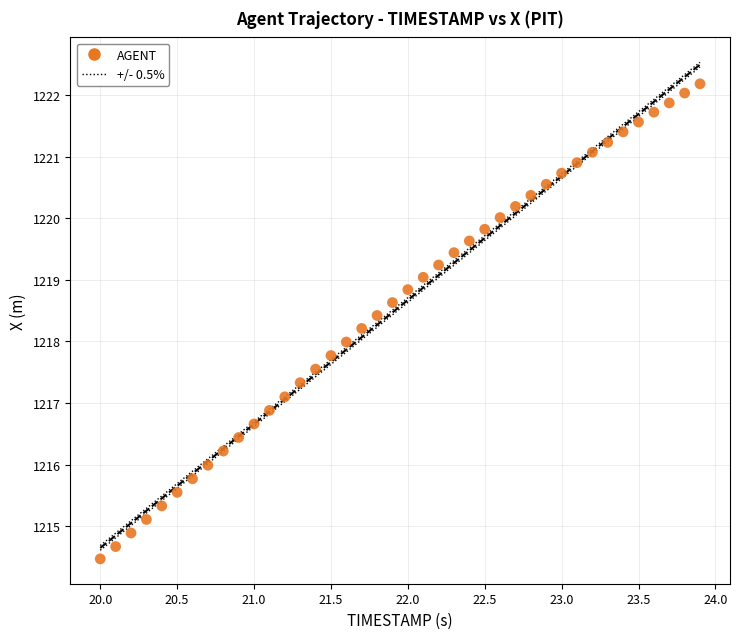

What is the range of Y values (max minus min)?

7.7